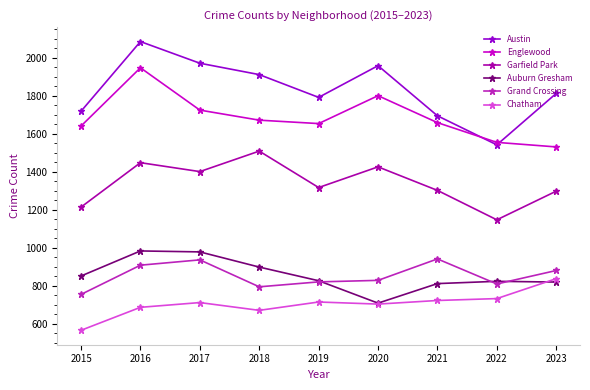

What are all the series names shown in the legend?

Austin, Englewood, Garfield Park, Auburn Gresham, Grand Crossing, Chatham